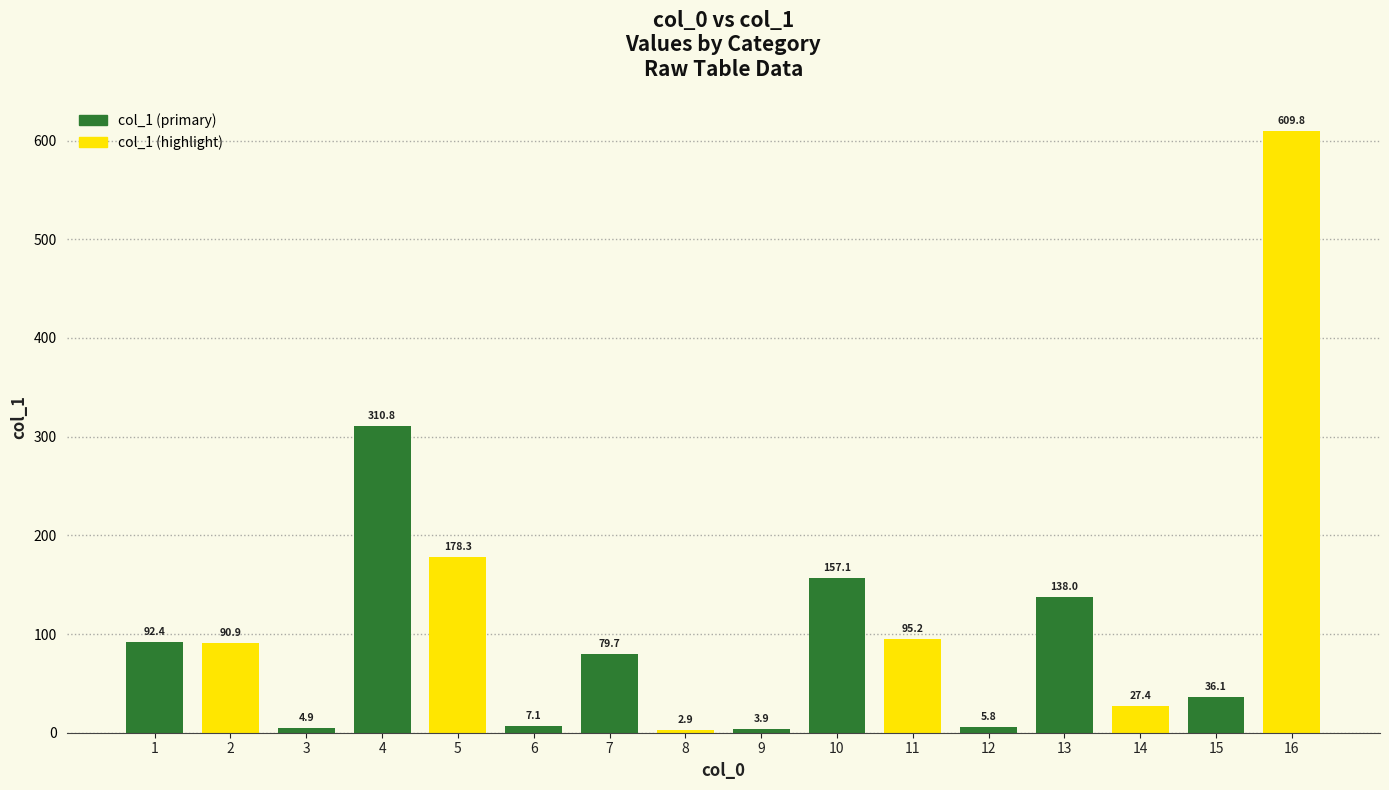

Is it true that the value at 6 is 7.1?

True